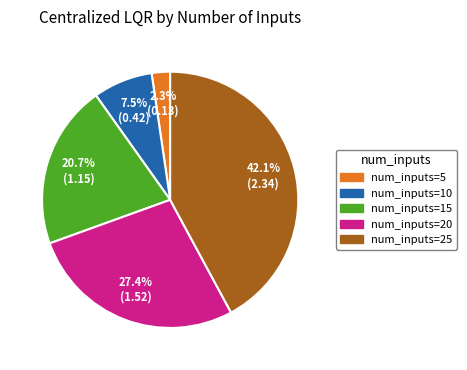

Does any single category account for the majority?

No